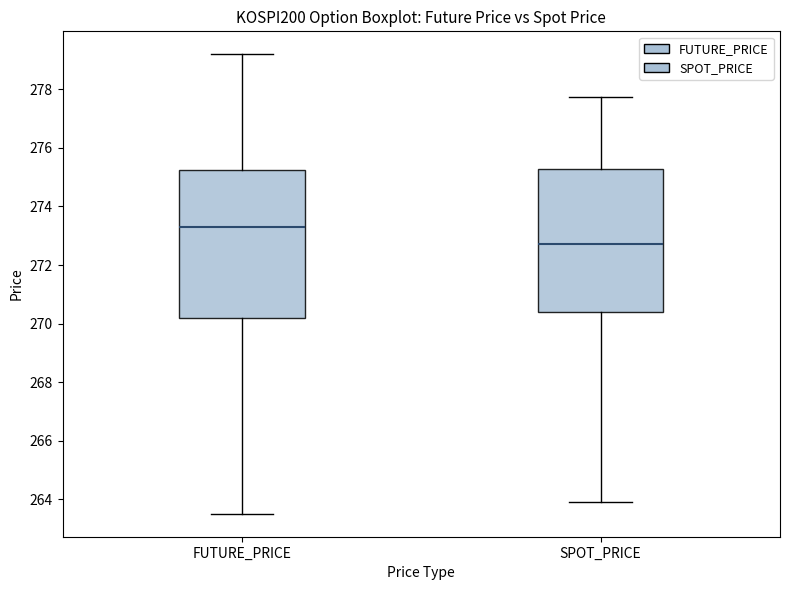

Which box's median line is the lowest?

SPOT_PRICE